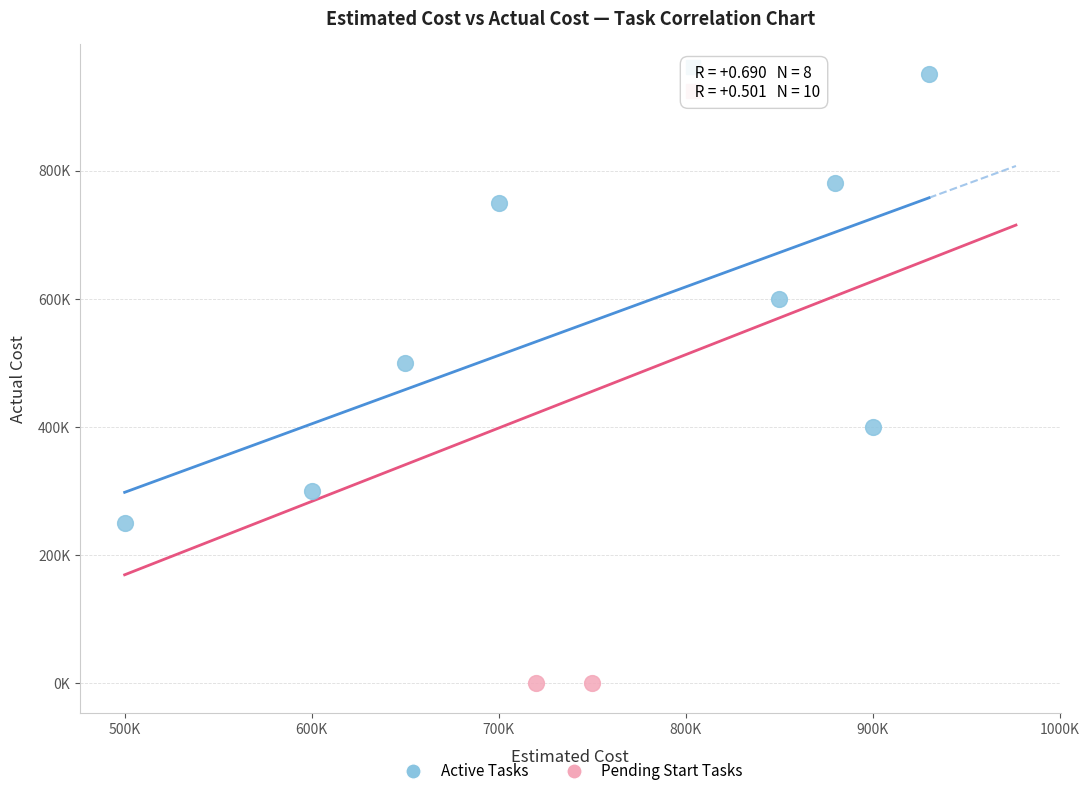

Which series reaches the maximum Y coordinate?

Active Tasks